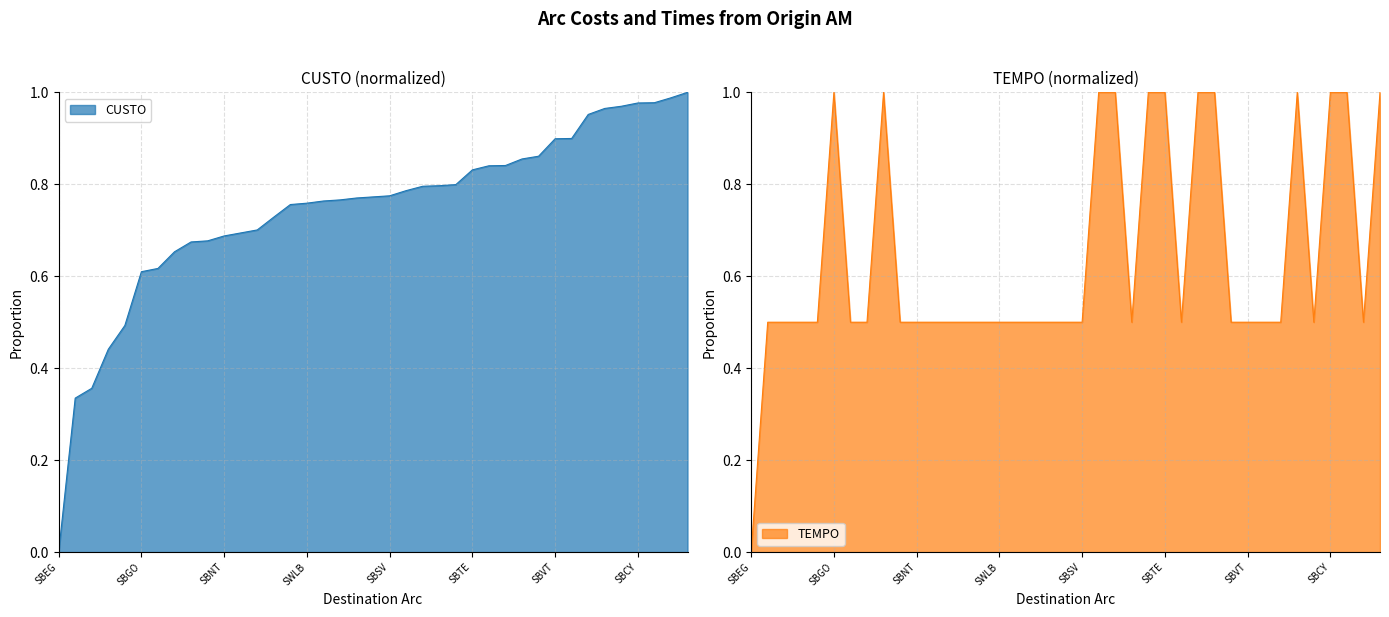

Which has a higher value, SBGO or SWLB?

SWLB